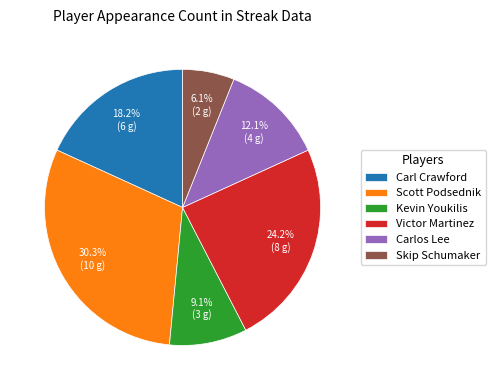

To the nearest percent, what percentage of the pie is Victor Martinez?

24%